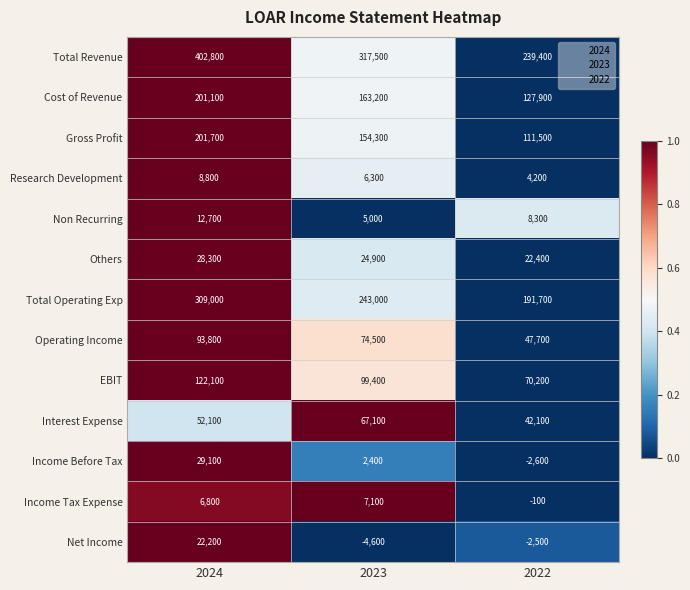

Is it true that EBIT equals 153673 at 2023?

False